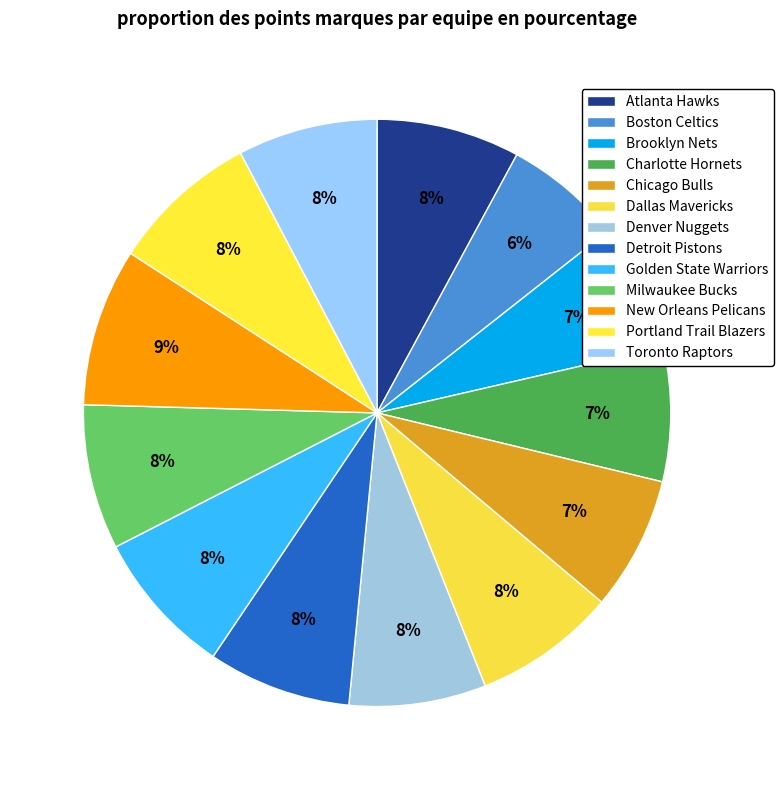

Is there a majority slice in this chart?

No